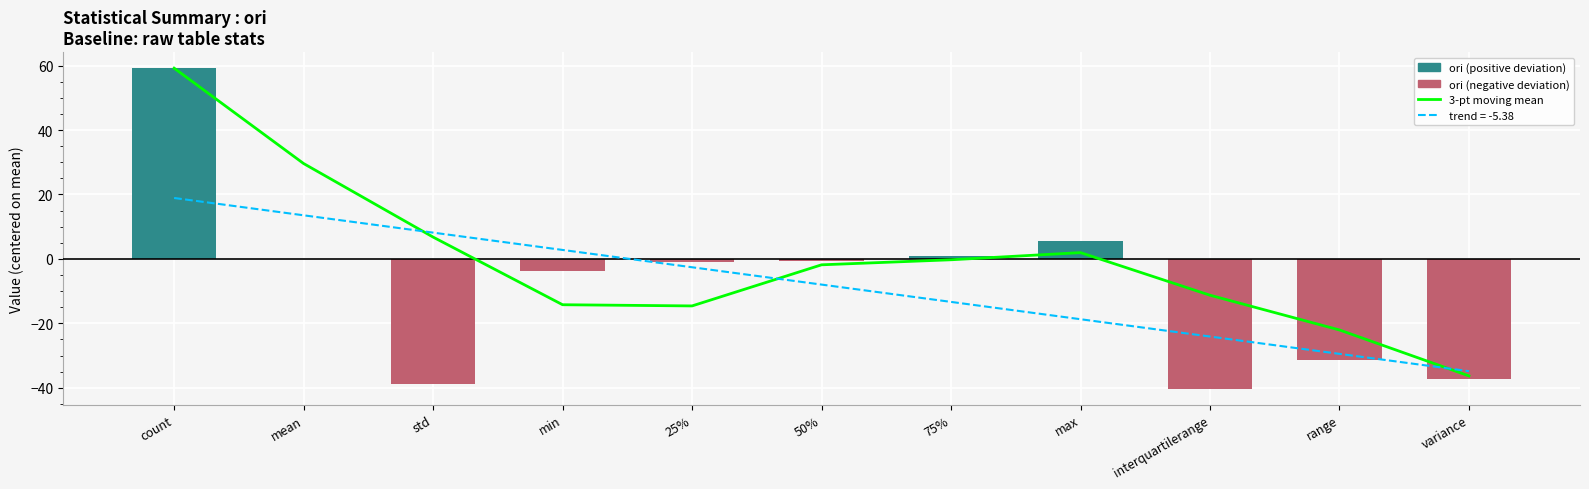

Reading right to left, list all the values displayed in this chart.

3-pt moving mean: -36.3	-22.1	-11.3	2.0	-0.3	-1.8	-14.6	-14.2	6.8	29.6	59.2
ori: -37.2	-31.5	-40.3	5.5	0.9	-0.6	-1.1	-3.8	-38.9	0.0	59.2